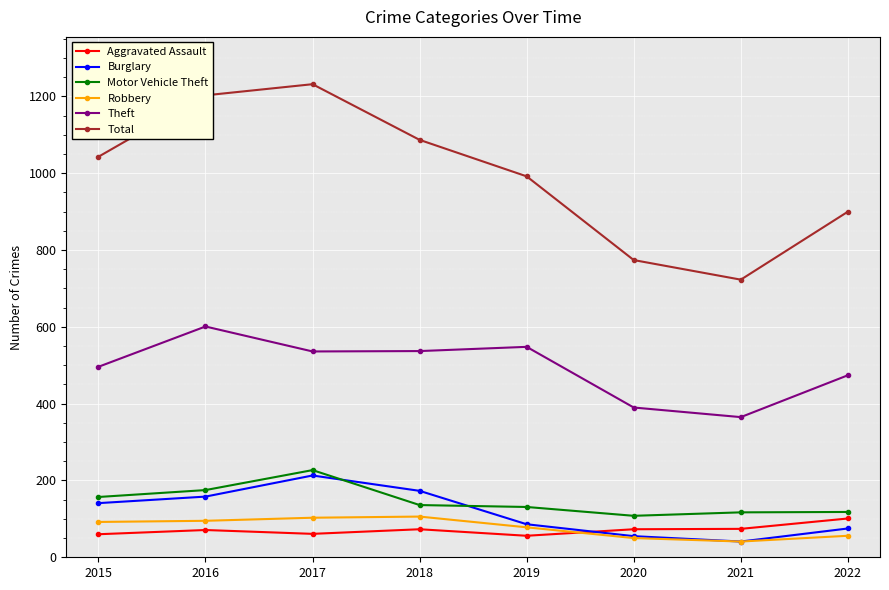

What is the difference between the maximum and second lowest values in the Robbery series?

56